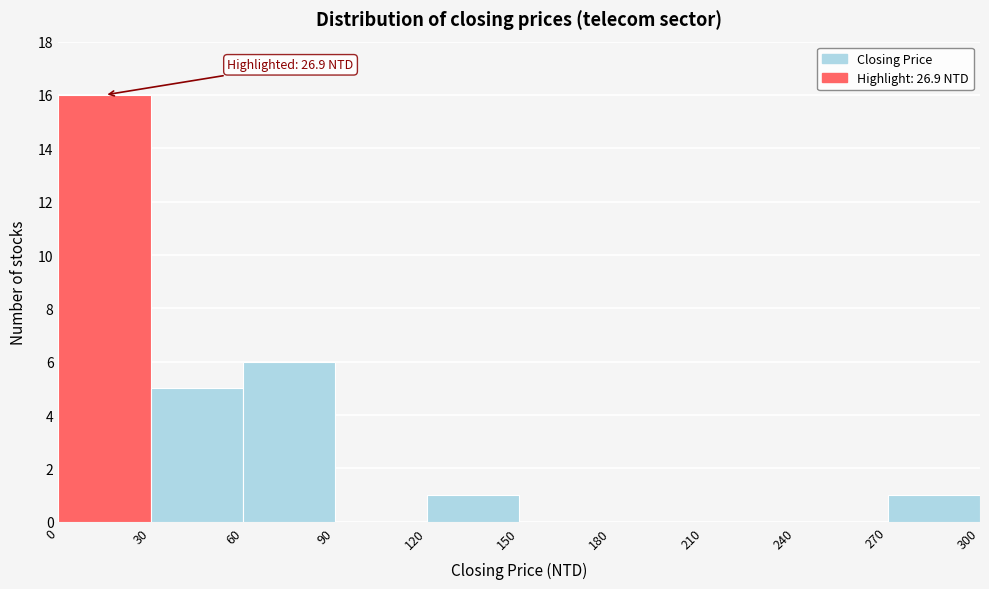

Which range on the x-axis has the tallest bar?

0 to 30